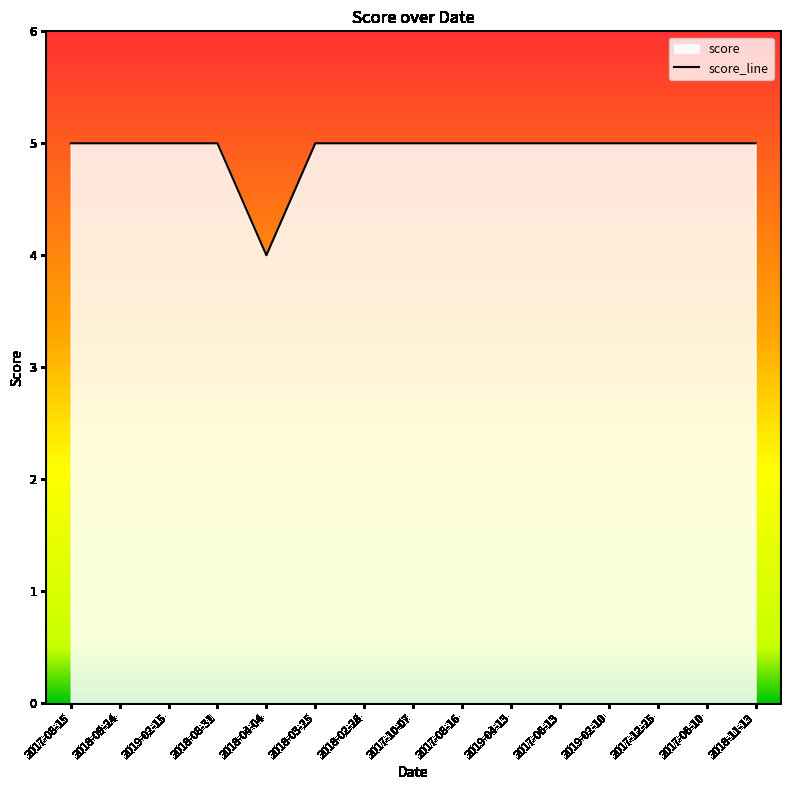

Is it true that the value at 2018-09-24 is 7?

False